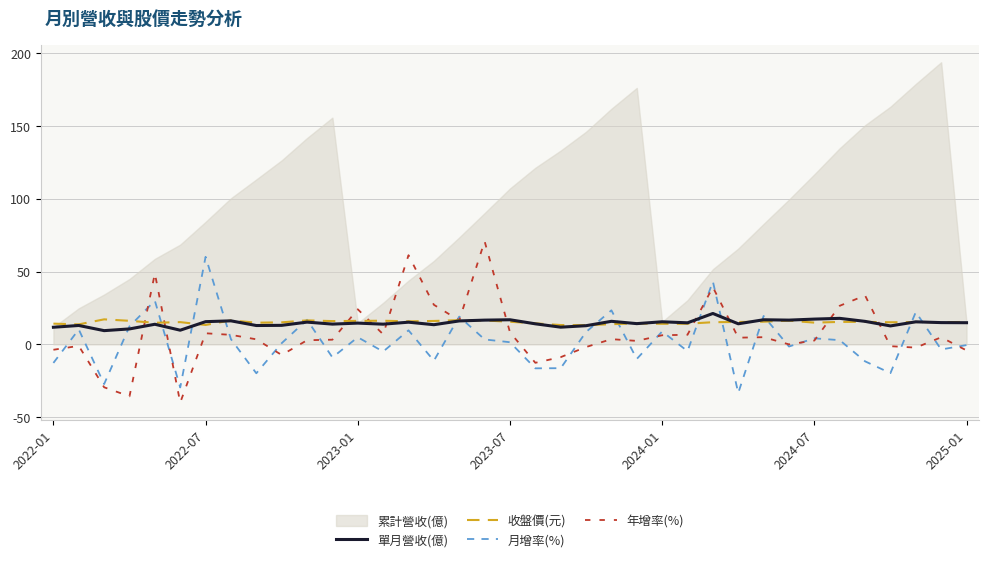

What is the maximum value for 年增率(%)?

70.8